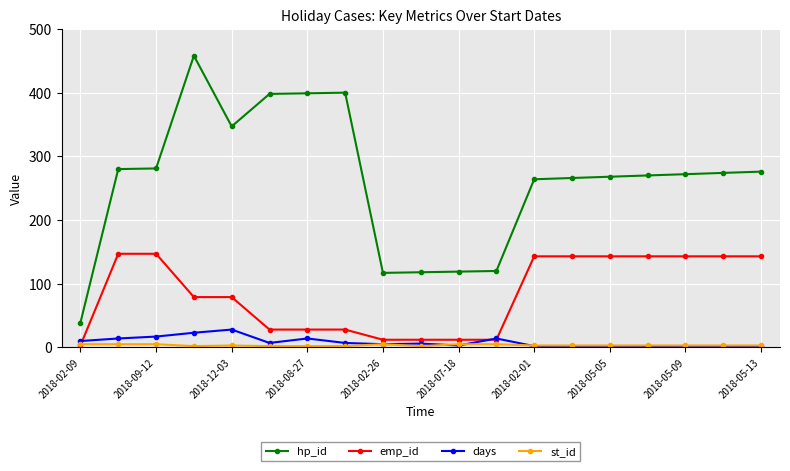

True or false: hp_id and emp_id intersect in this chart.

False